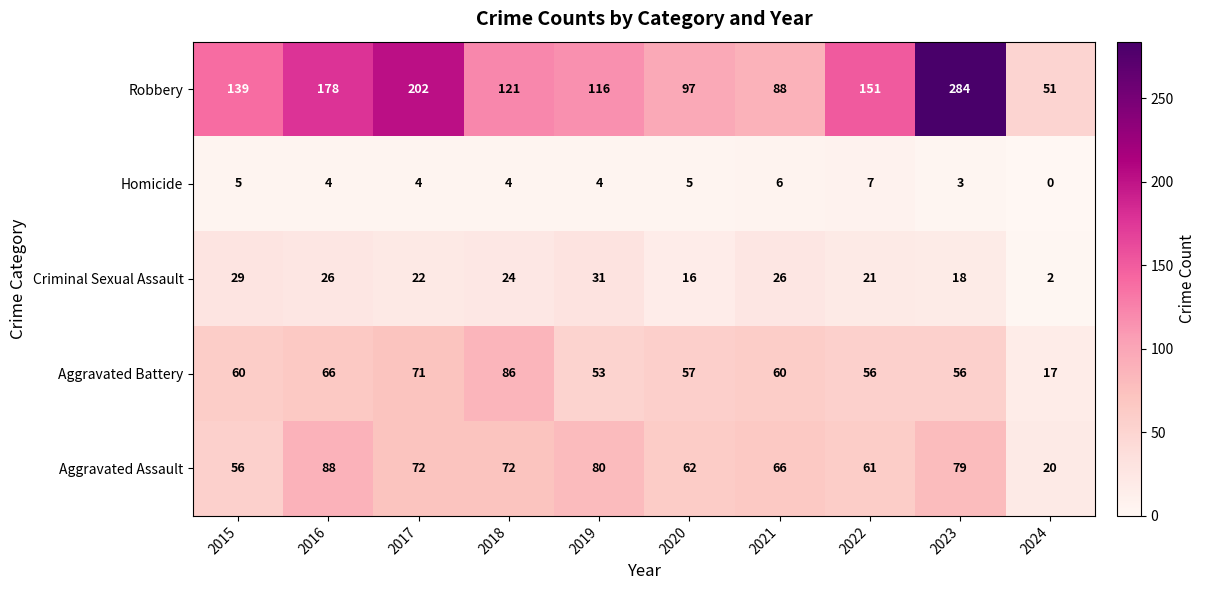

True or false: Aggravated Battery has a value of 60 at 2015.

True